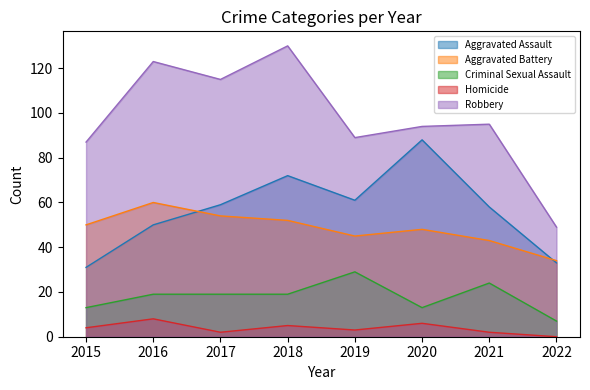

True or false: Homicide and Robbery intersect in this chart.

False